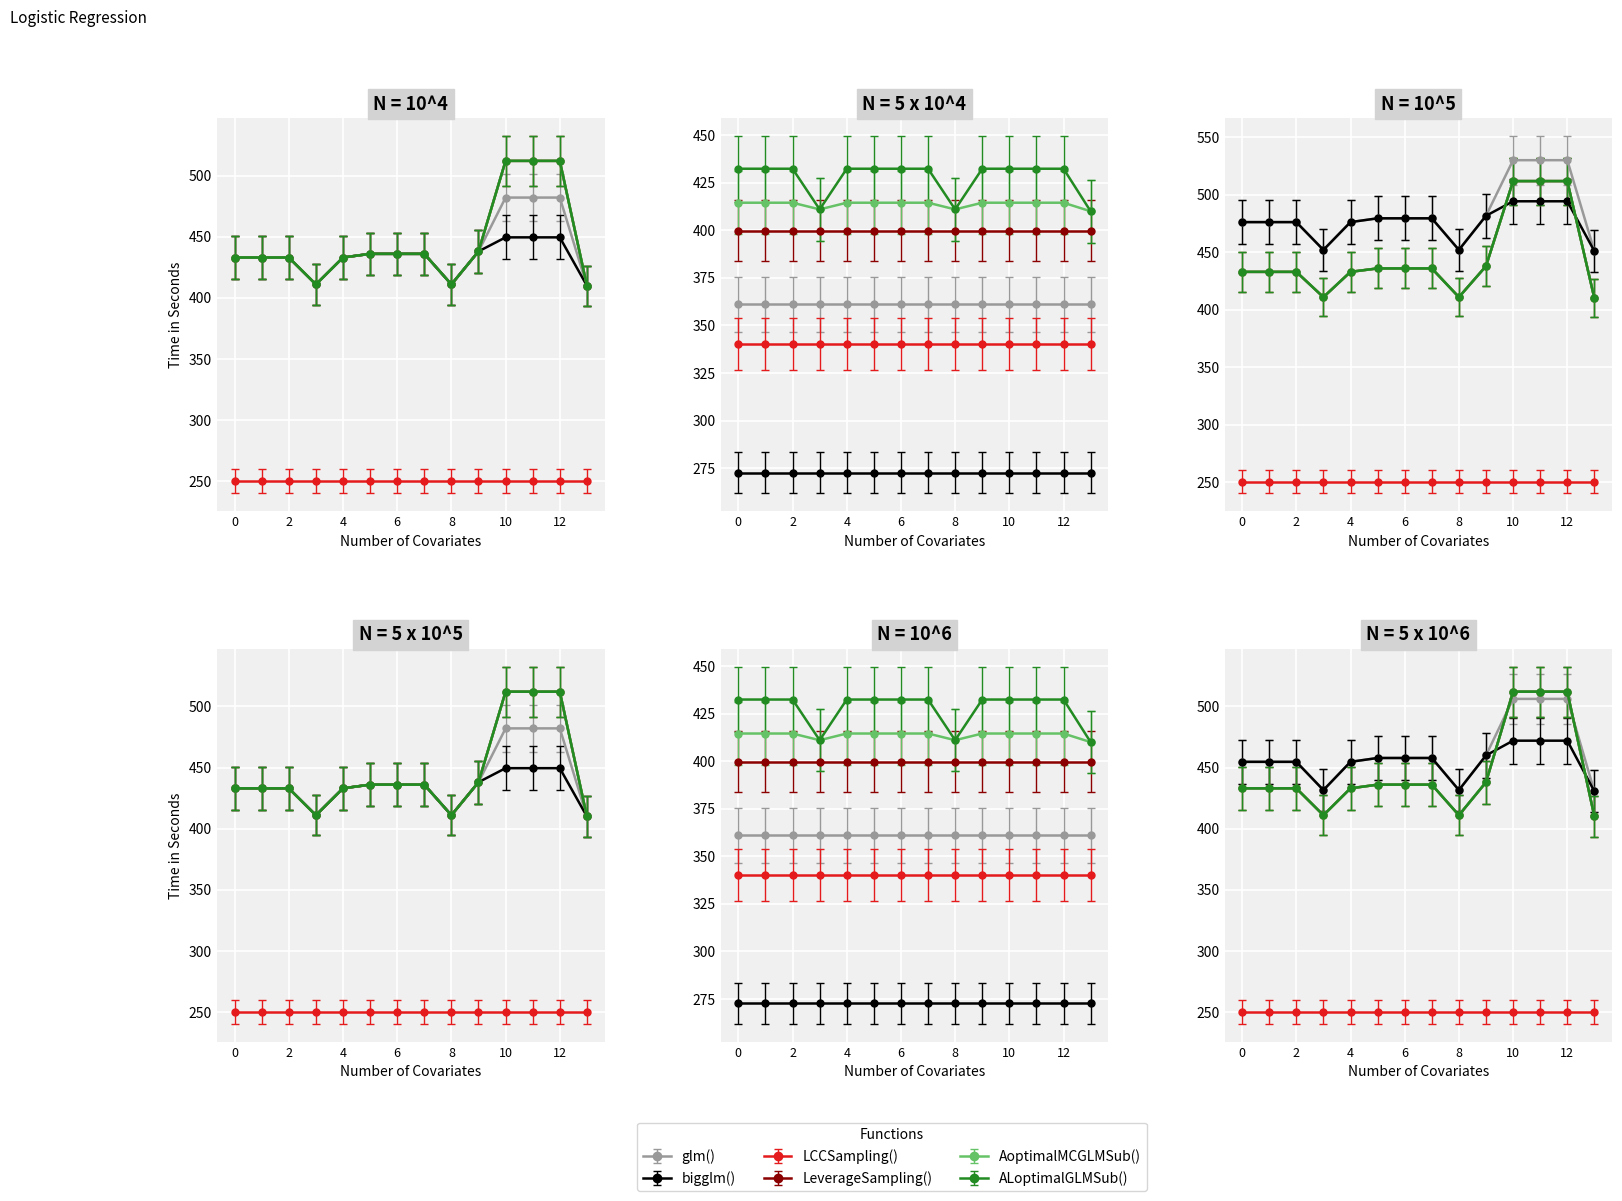

True or false: AoptimalMCGLMSub() has more than 1 points higher than both neighbors.

True